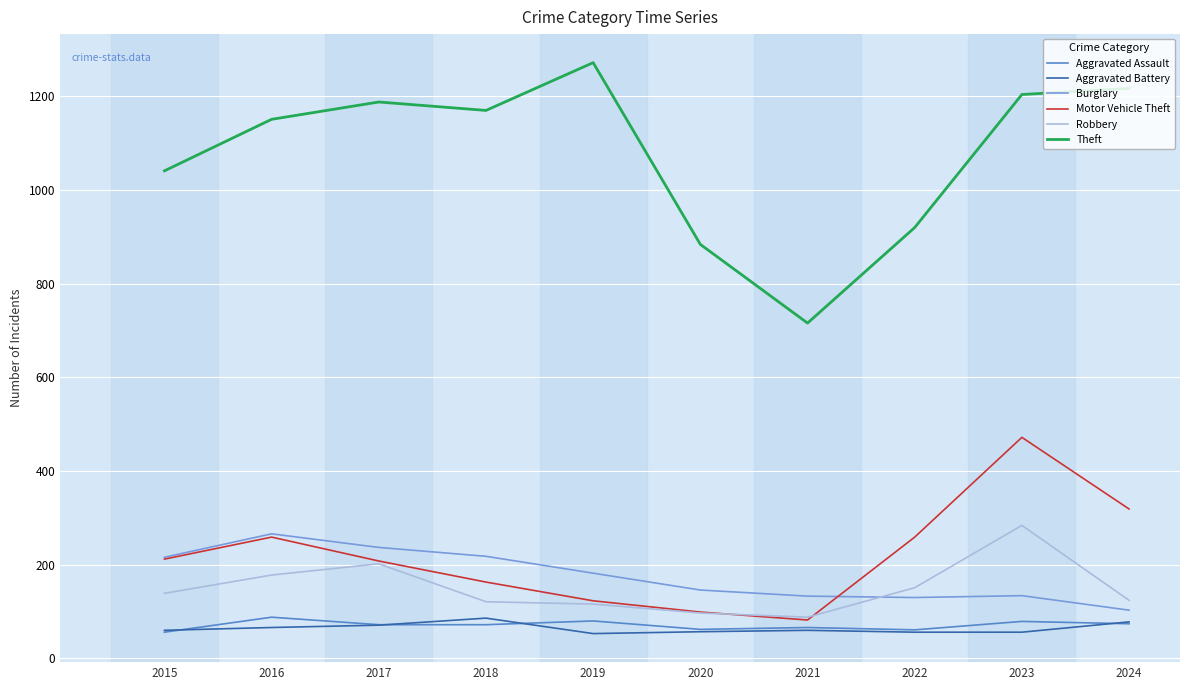

What is the spread (max minus min) of values at 2017?

1117